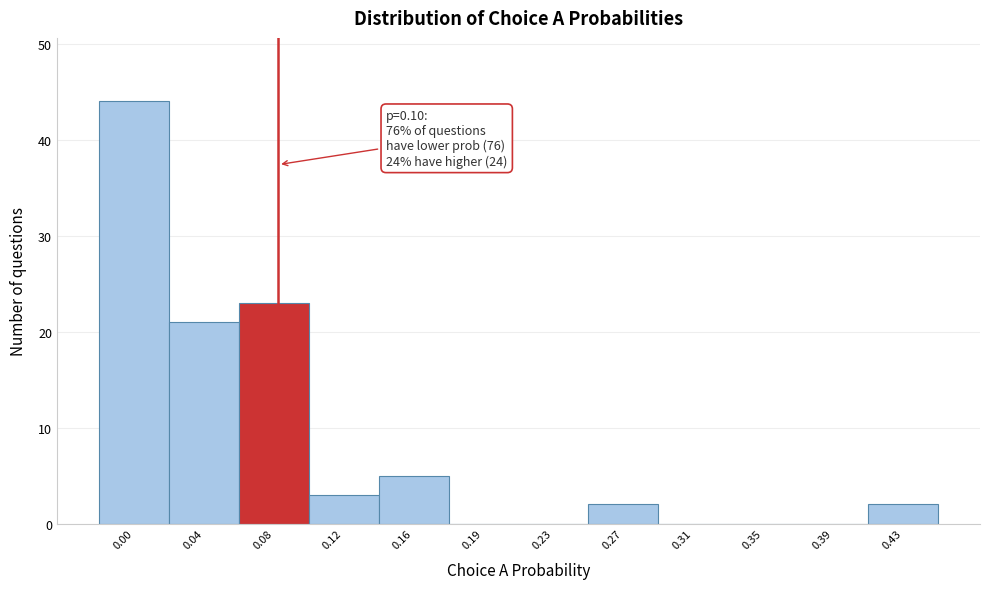

Reading left to right, extract all data points from this chart.

0.00=44	0.04=21	0.08=23	0.12=3	0.16=5	0.19=0	0.23=0	0.27=2	0.31=0	0.35=0	0.39=0	0.43=2